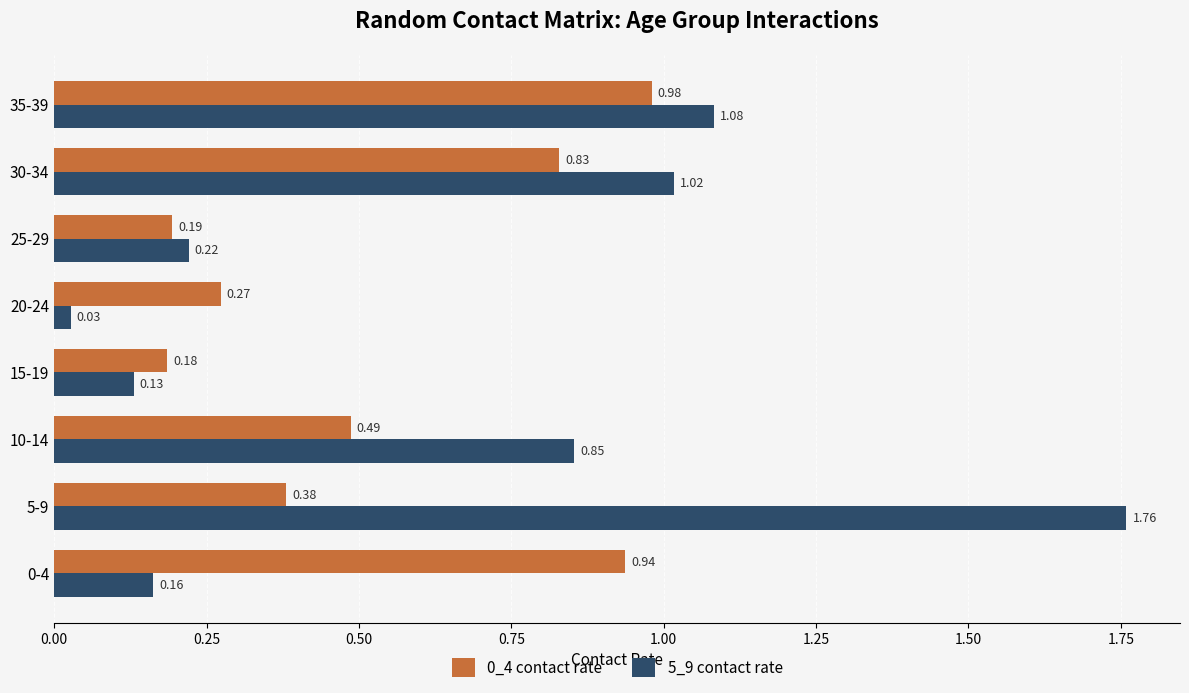

Which series changed the most between 10-14 and 15-19?

5_9 contact rate